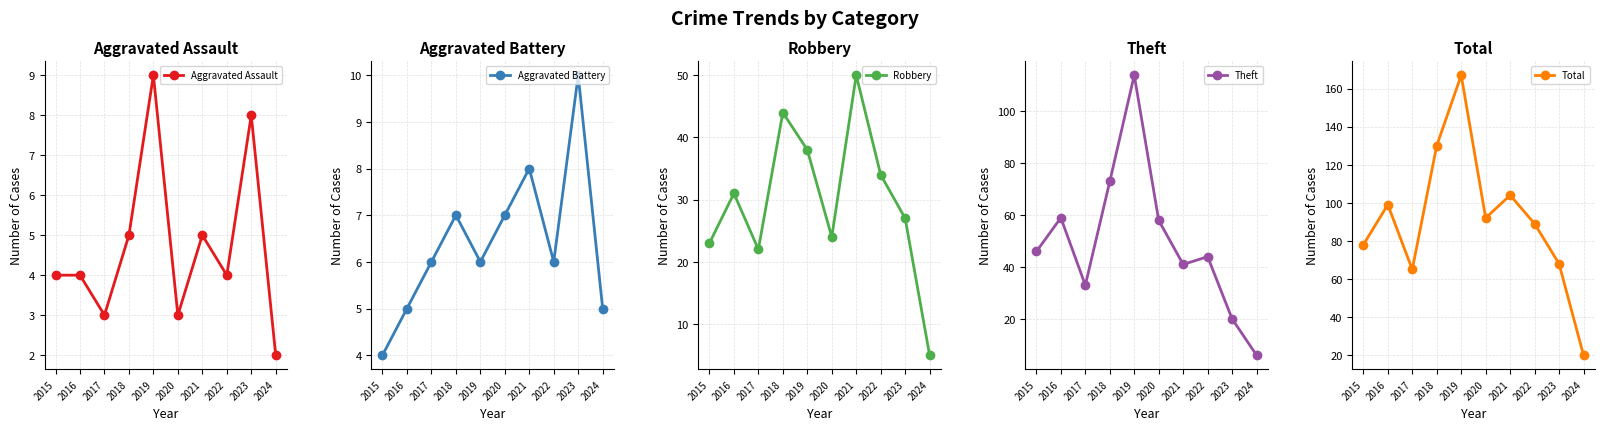

True or false: Theft and Aggravated Battery cross at least once.

False